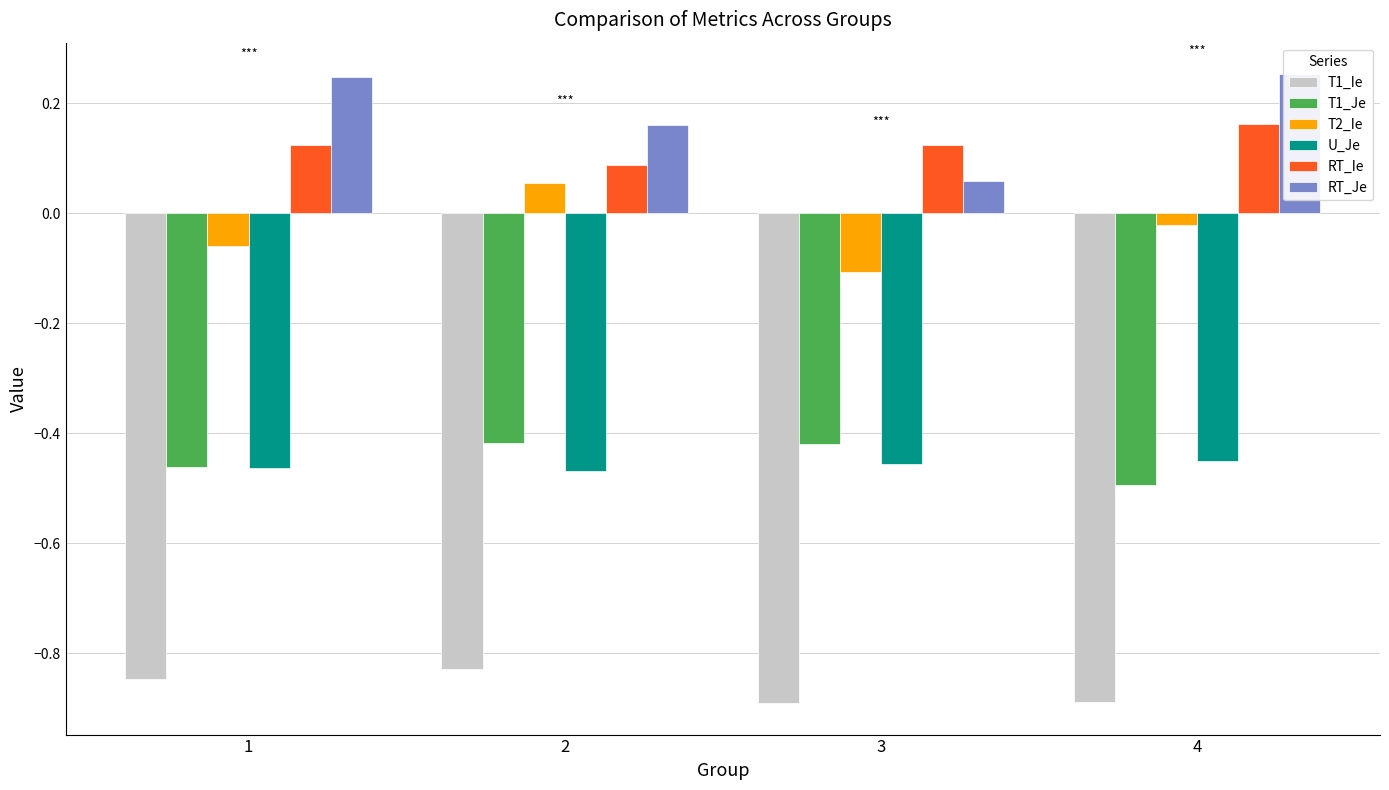

Reading right to left, transcribe all the data shown in this chart.

T1_Ie: 4=-0.9	3=-0.9	2=-0.8	1=-0.8
T1_Je: 4=-0.5	3=-0.4	2=-0.4	1=-0.5
T2_Ie: 4=-0.0	3=-0.1	2=0.1	1=-0.1
U_Je: 4=-0.5	3=-0.5	2=-0.5	1=-0.5
RT_Ie: 4=0.2	3=0.1	2=0.1	1=0.1
RT_Je: 4=0.3	3=0.1	2=0.2	1=0.2